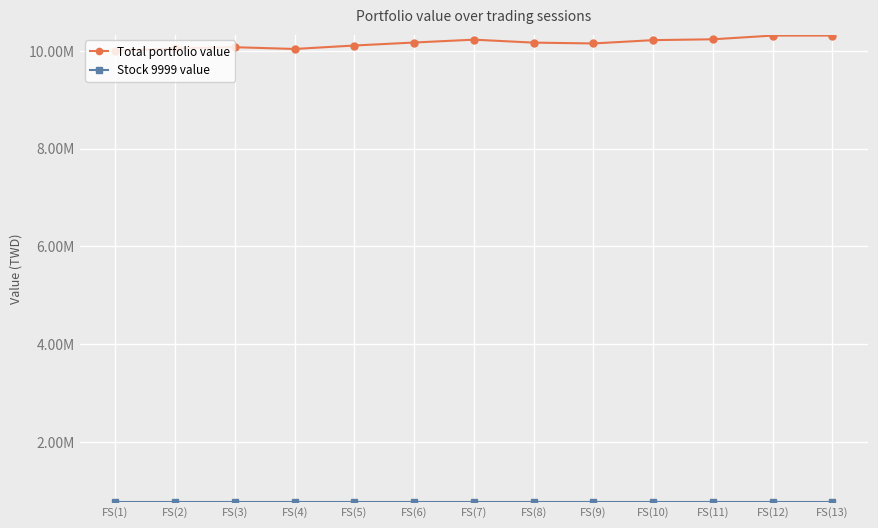

Does the chart have visible grid lines?

Yes